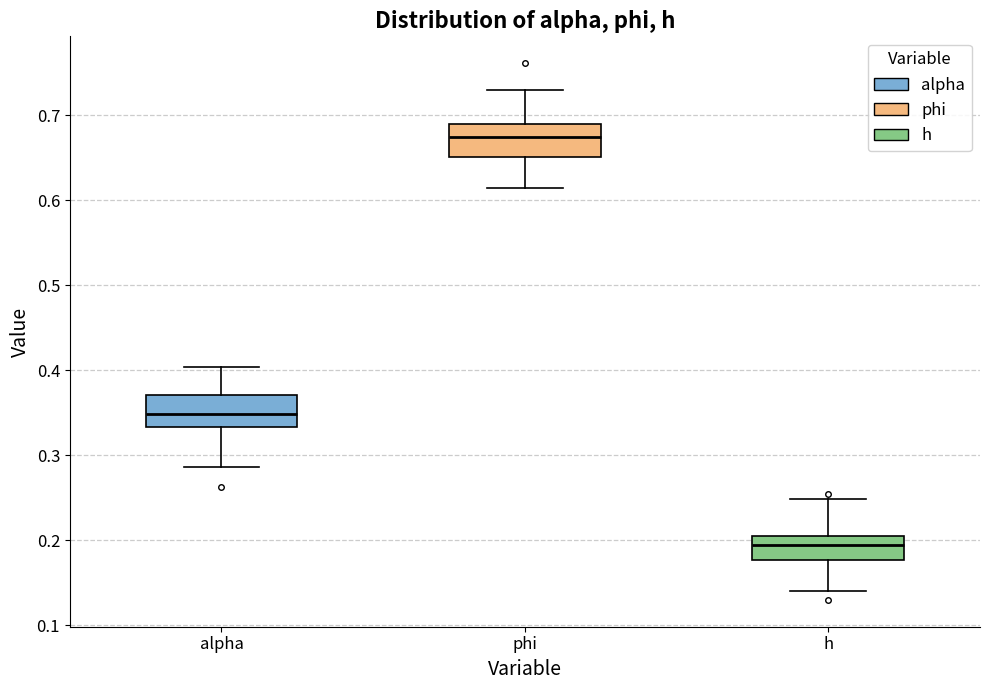

Reading left to right, transcribe this box plot: for each box, give where its median line is, the range the box spans, and where its two whiskers end, as read against the y-axis. The values are not printed on the chart, so give them approximately, as read against the axis.

alpha: median 0.35, box 0.33 to 0.37, whiskers 0.29 to 0.40
phi: median 0.67, box 0.65 to 0.69, whiskers 0.61 to 0.73
h: median 0.19, box 0.18 to 0.21, whiskers 0.14 to 0.25